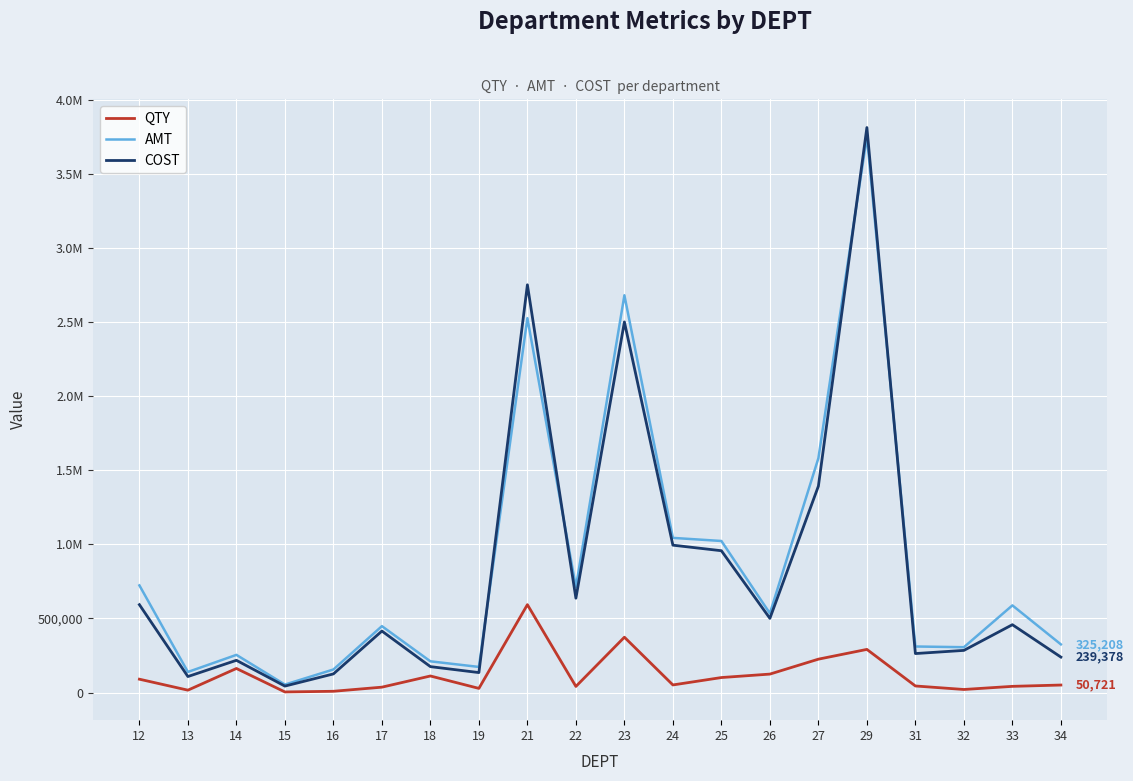

What is the minimum value shown in the chart?

4056.0